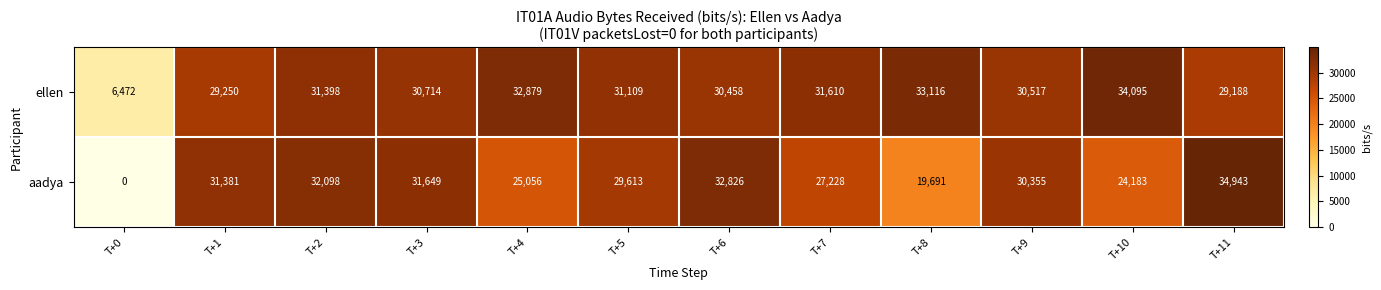

What is the difference between the second highest and minimum values in the aadya series?

32826